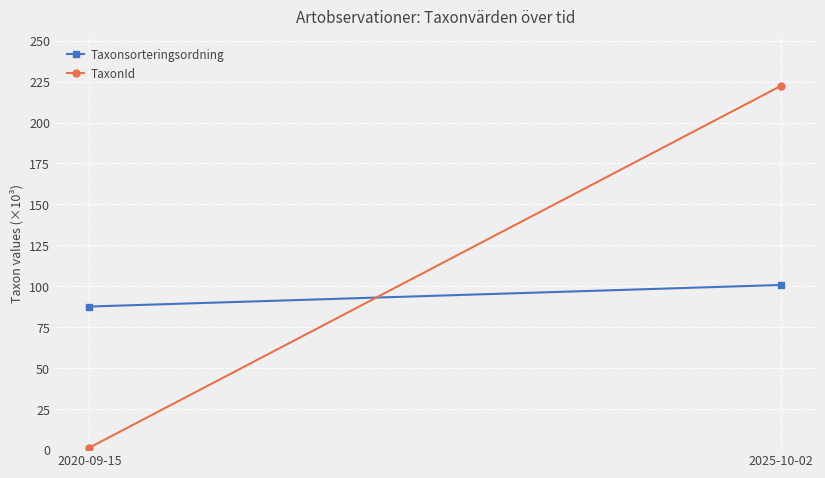

Is it true that Taxonsorteringsordning equals 17.7 at 2020-09-15?

False